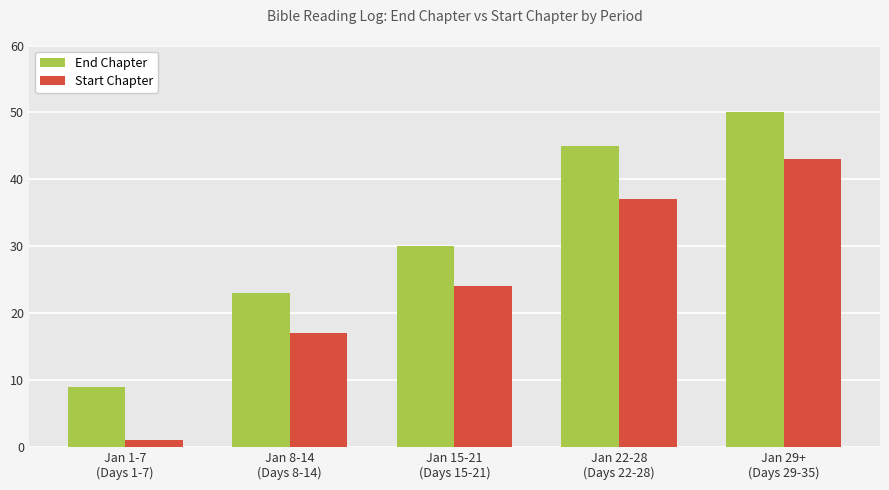

What is the minimum value shown in the chart?

1